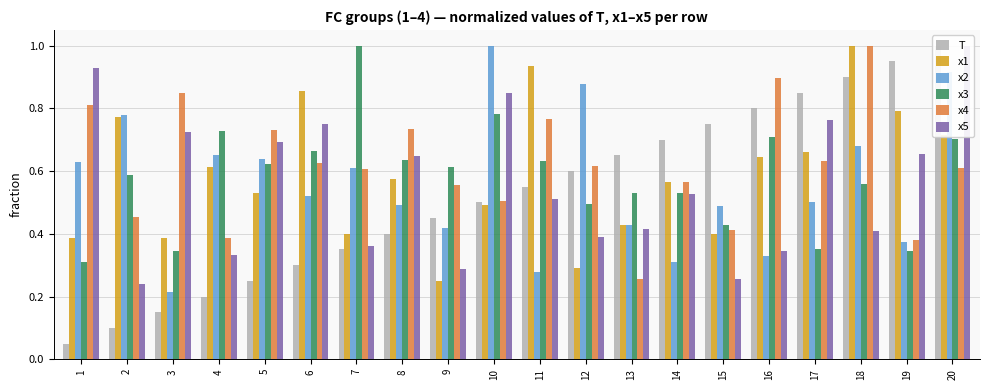

How many groups of bars are there?

20